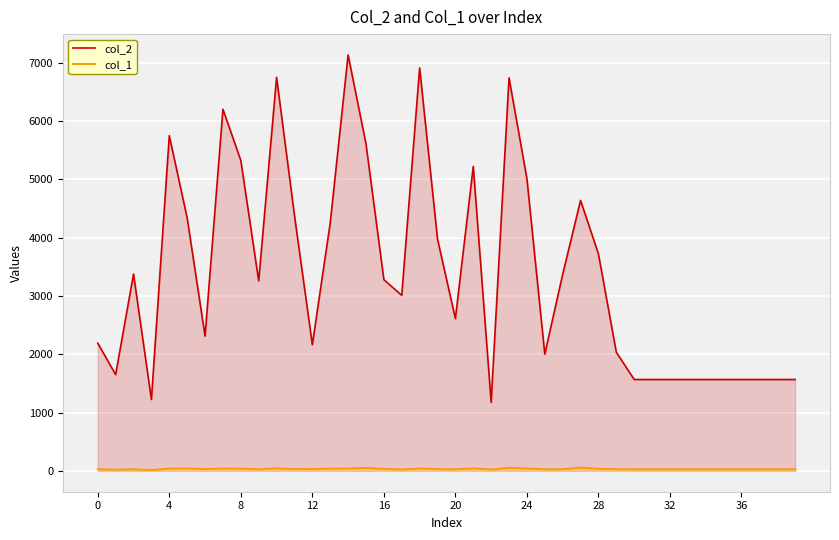

Which has a higher value, 12 or 27?

27